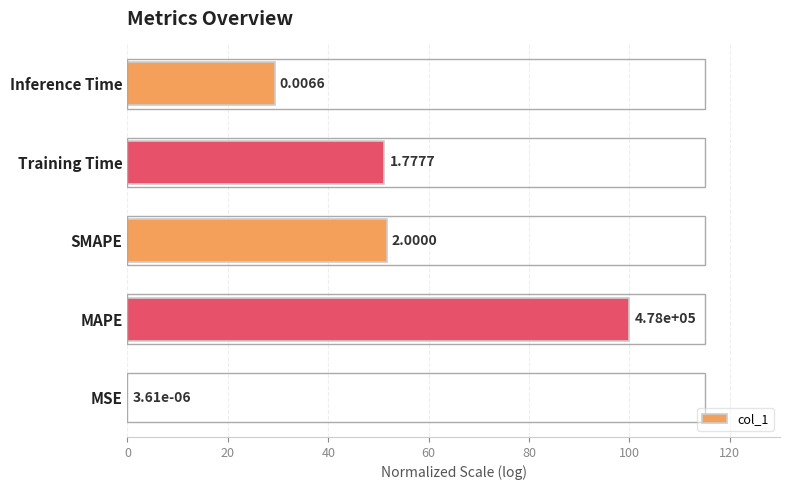

Does the chart contain stacked bars?

No